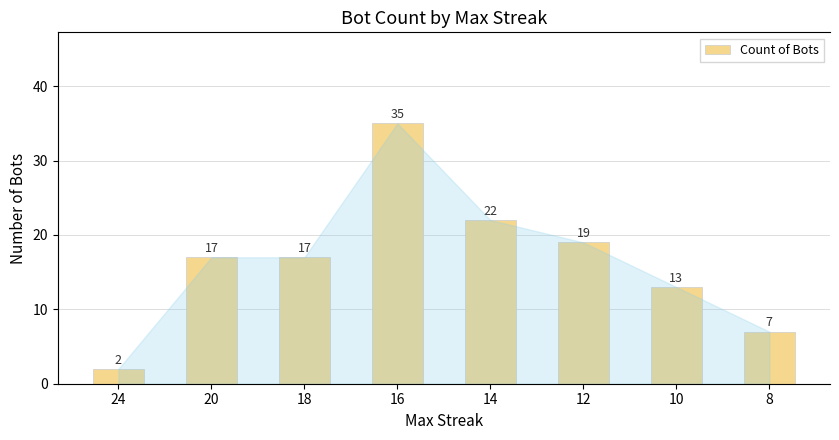

Between 16 and 10, which is larger?

16